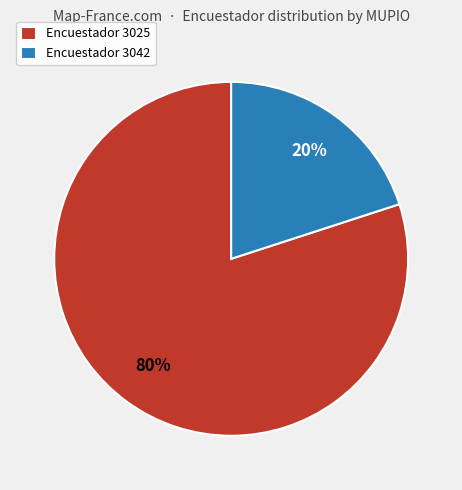

The Encuestador 3025 slice represents 90% of the pie. True or false?

False